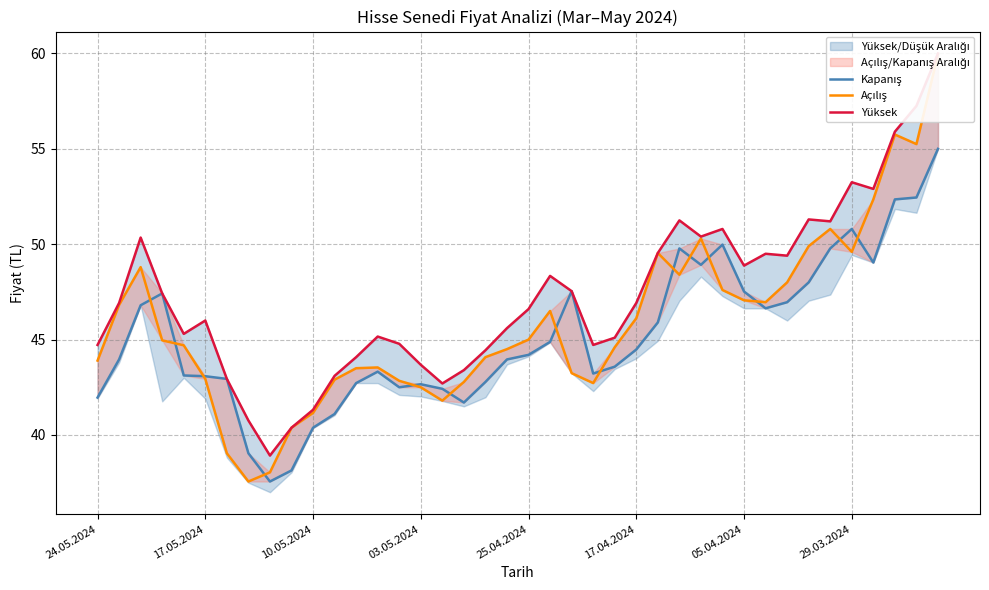

At which category does the chart reach its minimum across all series?

8